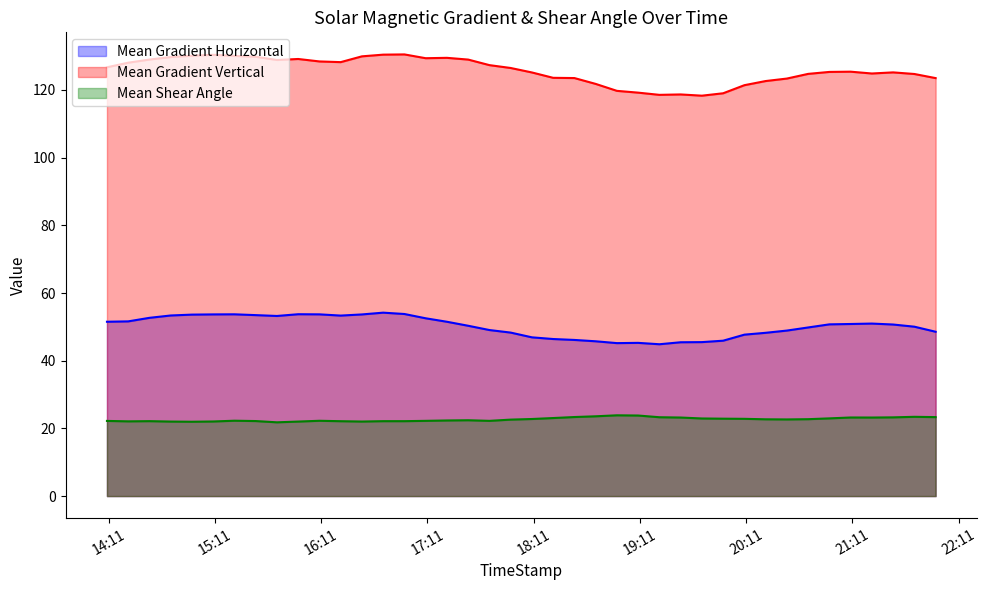

What is the difference between the second highest and minimum values in the Mean Gradient Horizontal series?

8.9